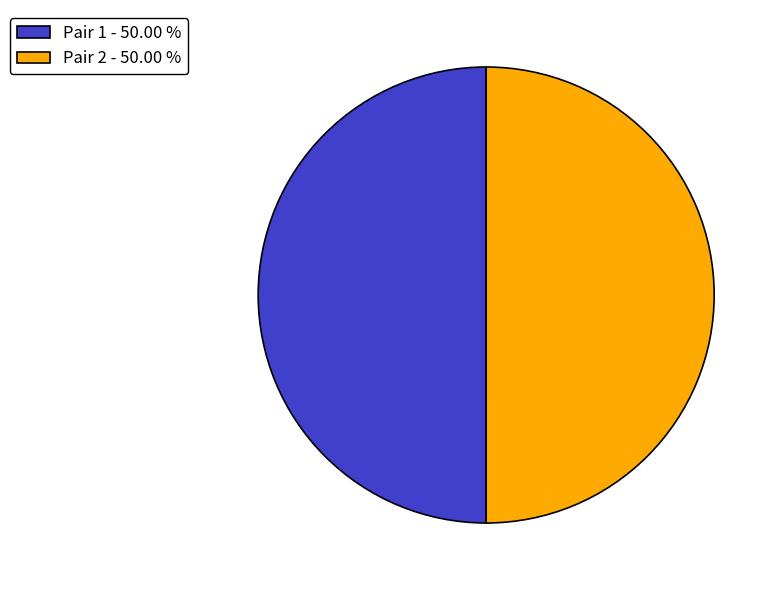

Approximately how many times larger is the value at Pair 1 - 50.00 % compared to Pair 2 - 50.00 %?

1.0